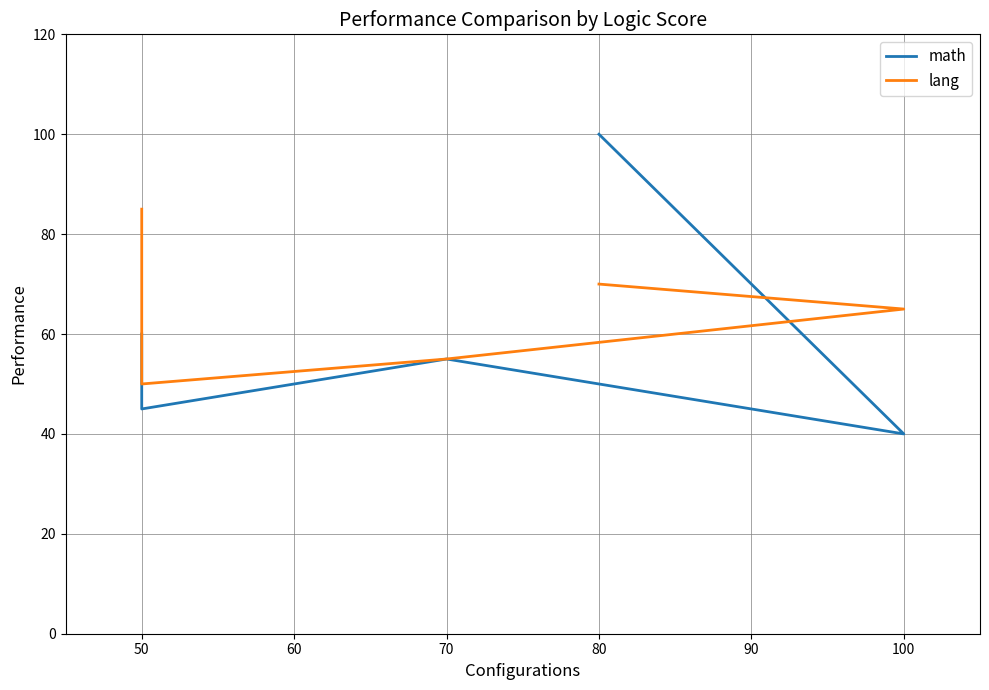

What are all the series names shown in the legend?

math, lang